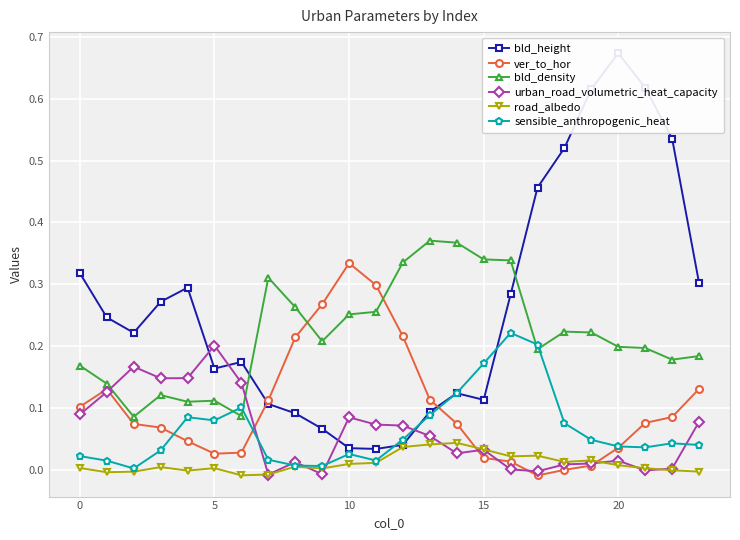

Is this an area chart (filled region under the line)?

No